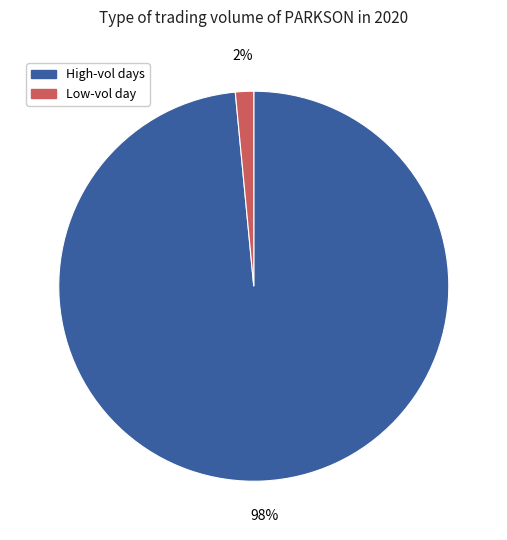

Is there any slice that represents more than half of the pie?

Yes